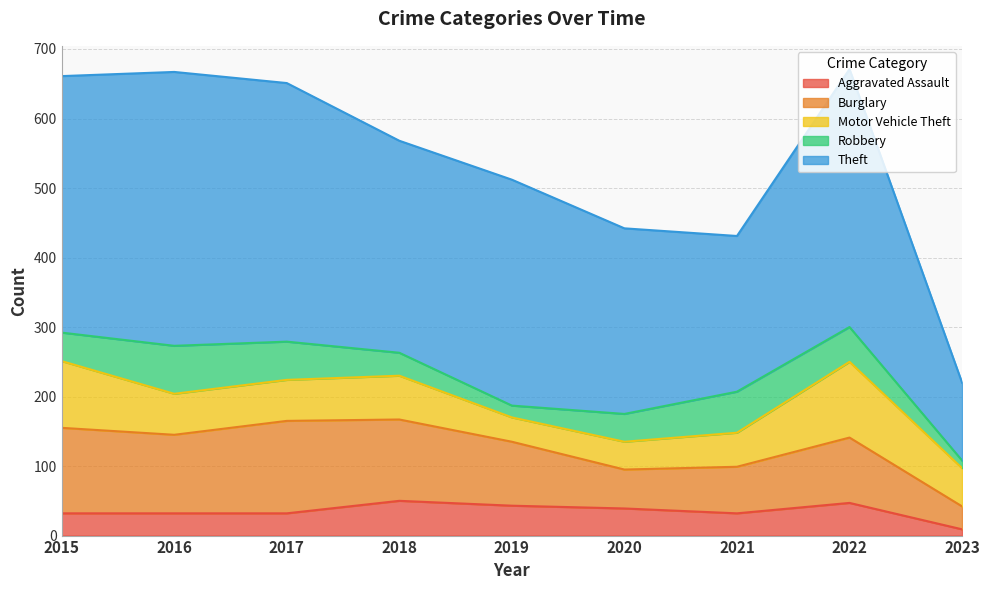

The Motor Vehicle Theft series shows 99 at 2016. True or false?

False